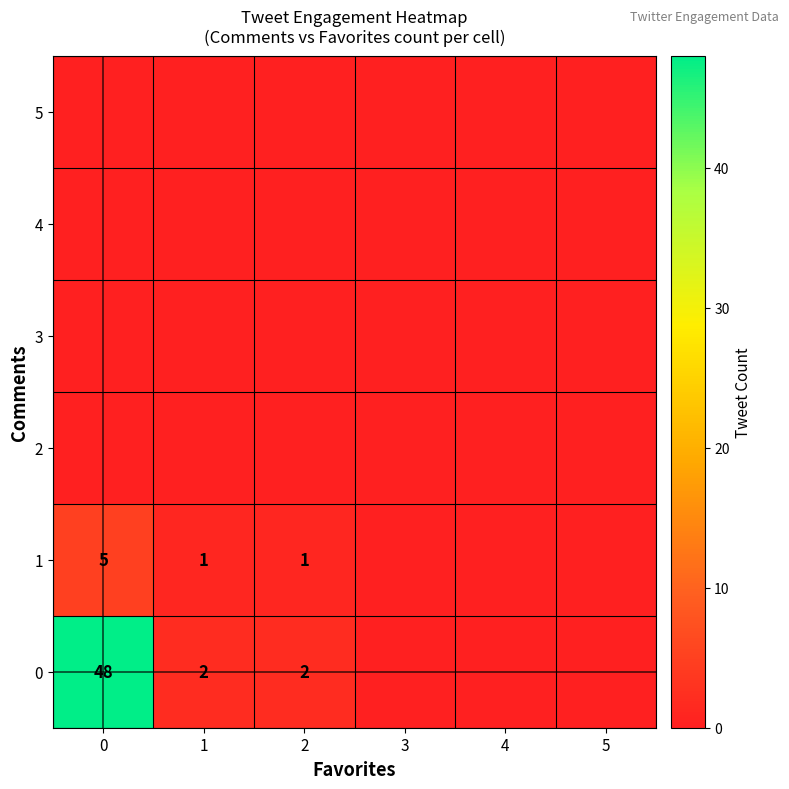

The value of 0 at 1 is 3. True or false?

False